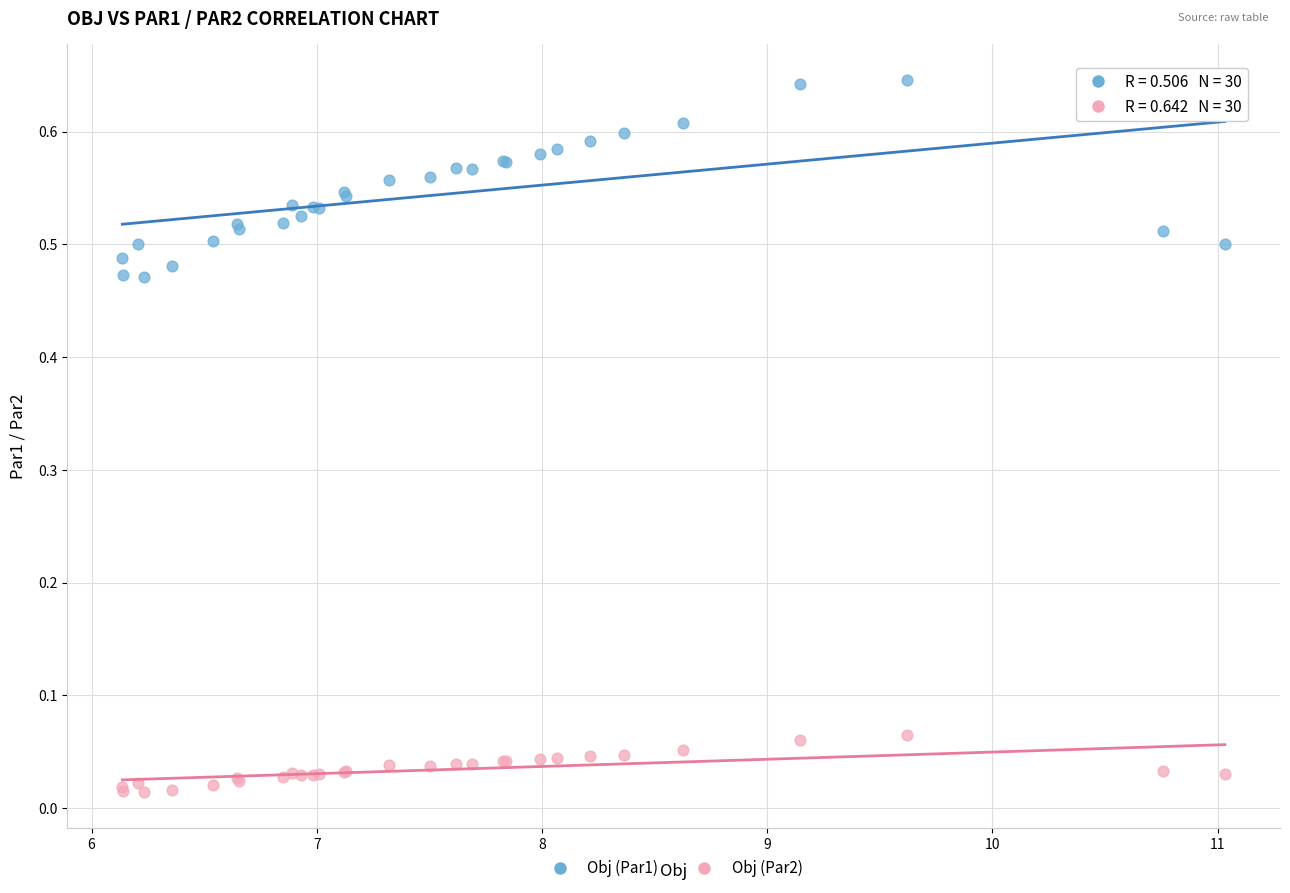

What are all the series names shown in the legend?

Obj (Par1), Obj (Par2)